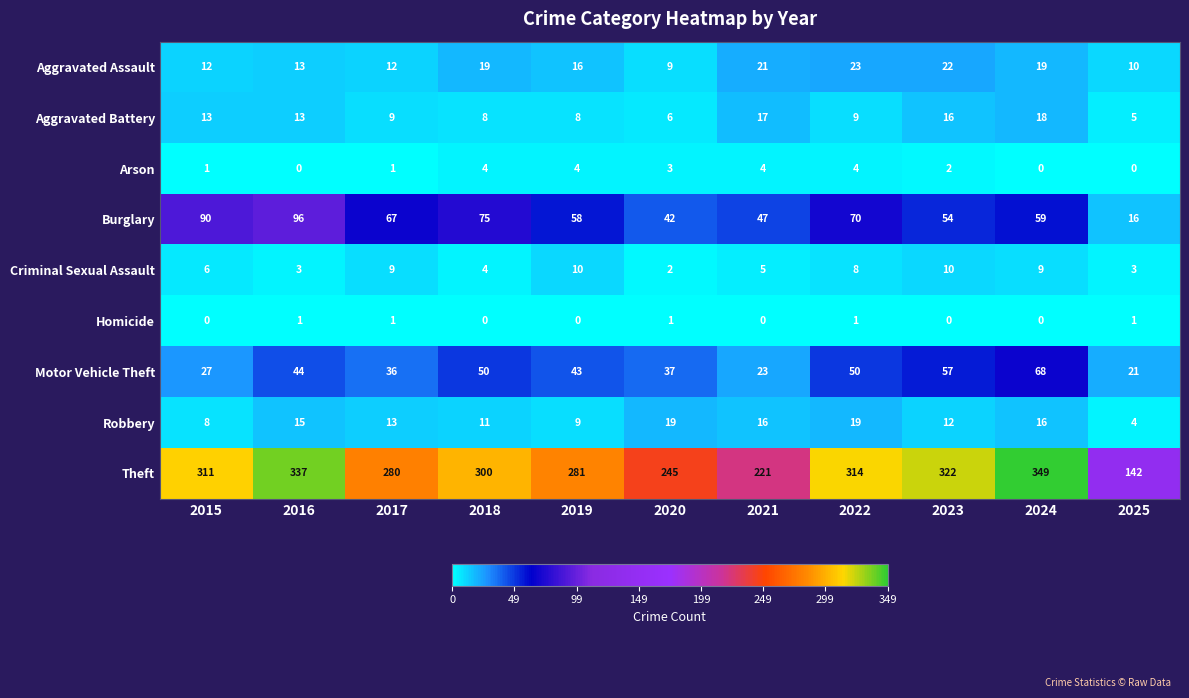

How many categories are shown in the chart?

11